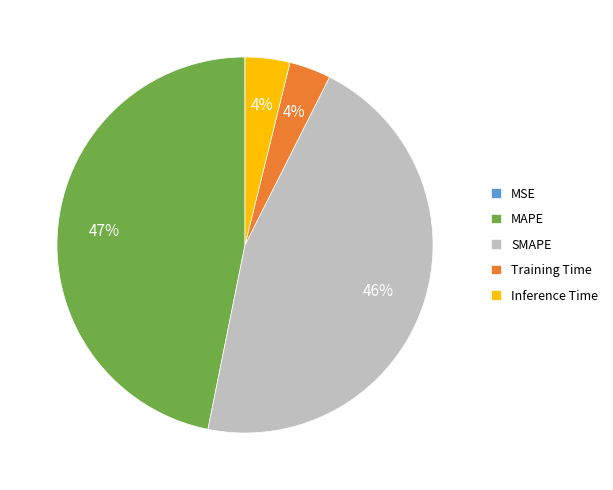

What percentage is the Training Time slice, to the nearest percent?

4%